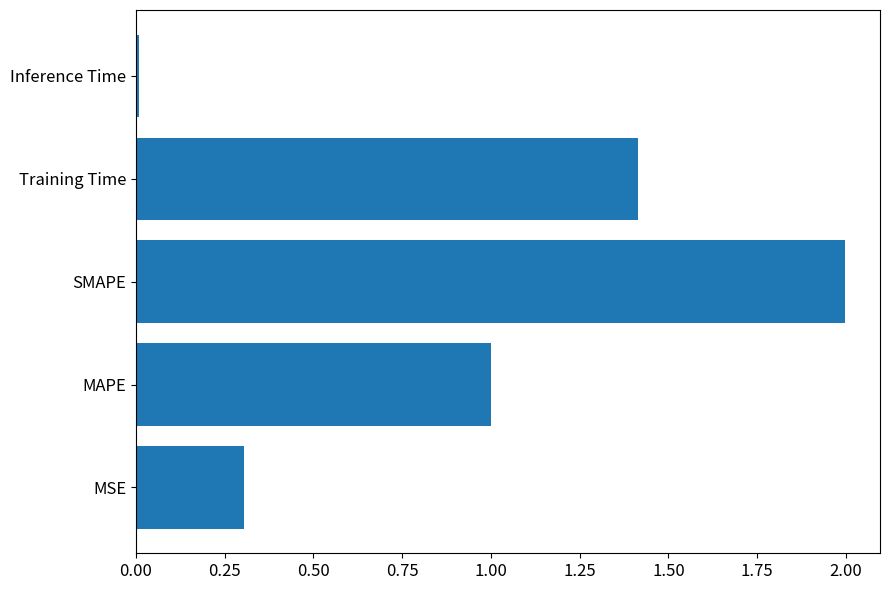

What is the greatest value displayed?

2.0